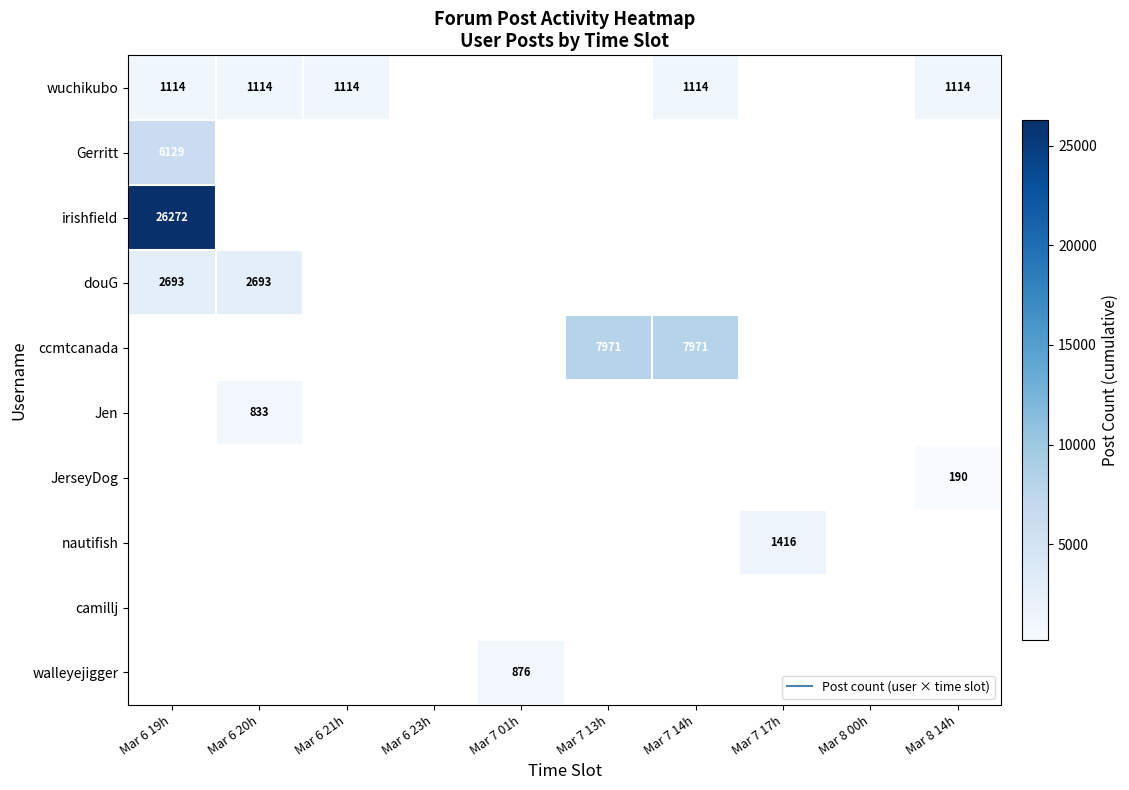

How many distinct data groups are displayed?

10